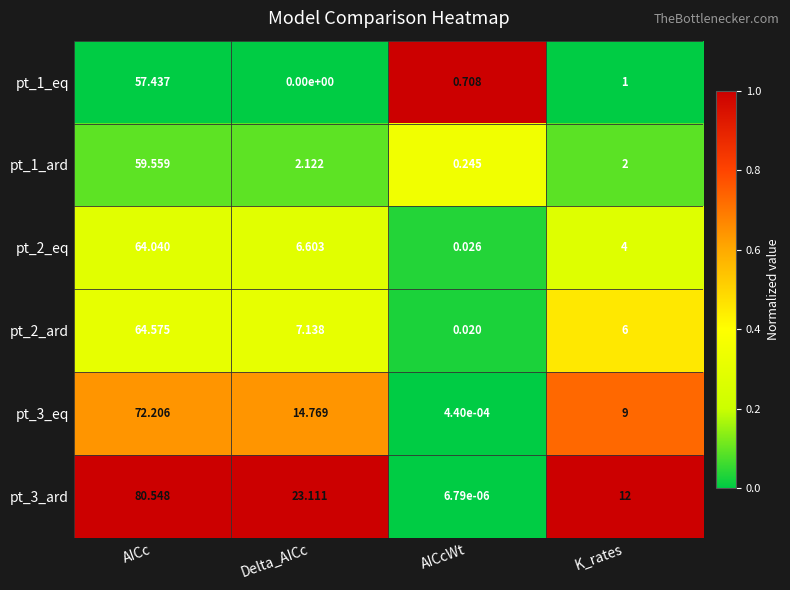

Rank the series by their maximum value, from highest to lowest.

pt_3_ard, pt_3_eq, pt_2_ard, pt_2_eq, pt_1_ard, pt_1_eq